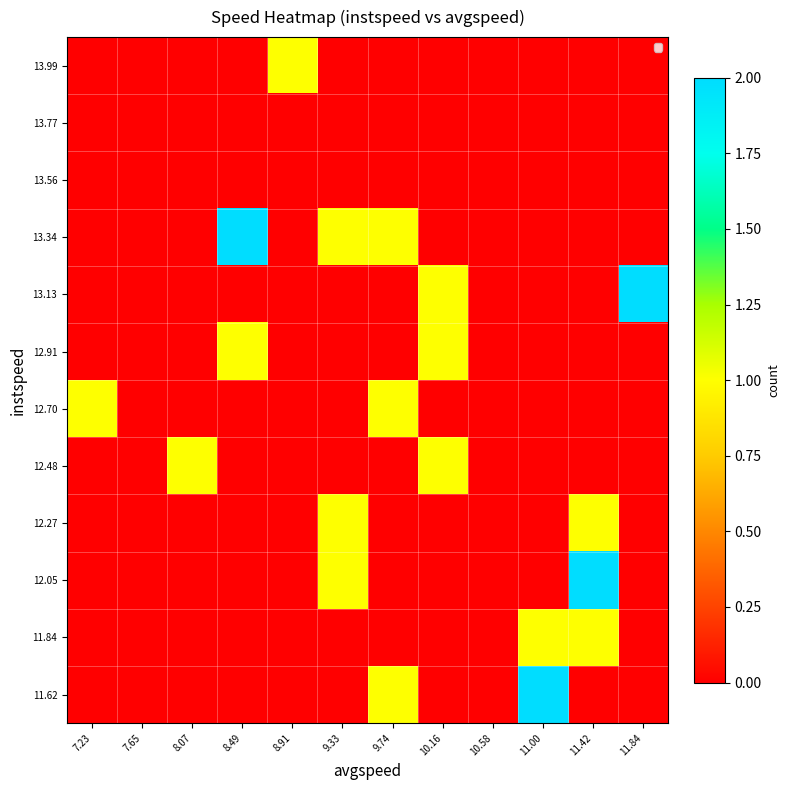

At 11.84, list the series in order from smallest to largest.

11.62, 11.84, 12.05, 12.27, 12.48, 12.70, 12.91, 13.34, 13.56, 13.77, 13.99, 13.13